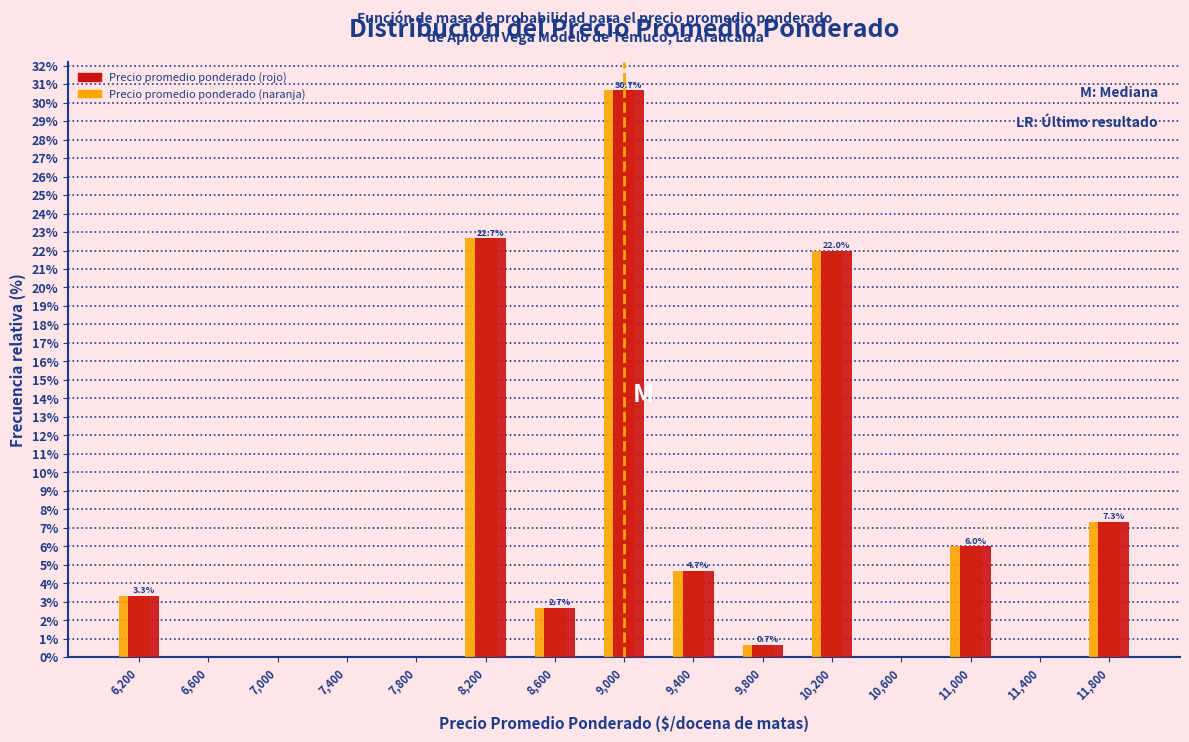

In the Precio promedio ponderado (rojo) series, which range on the x-axis has the tallest bar?

8800 to 9200